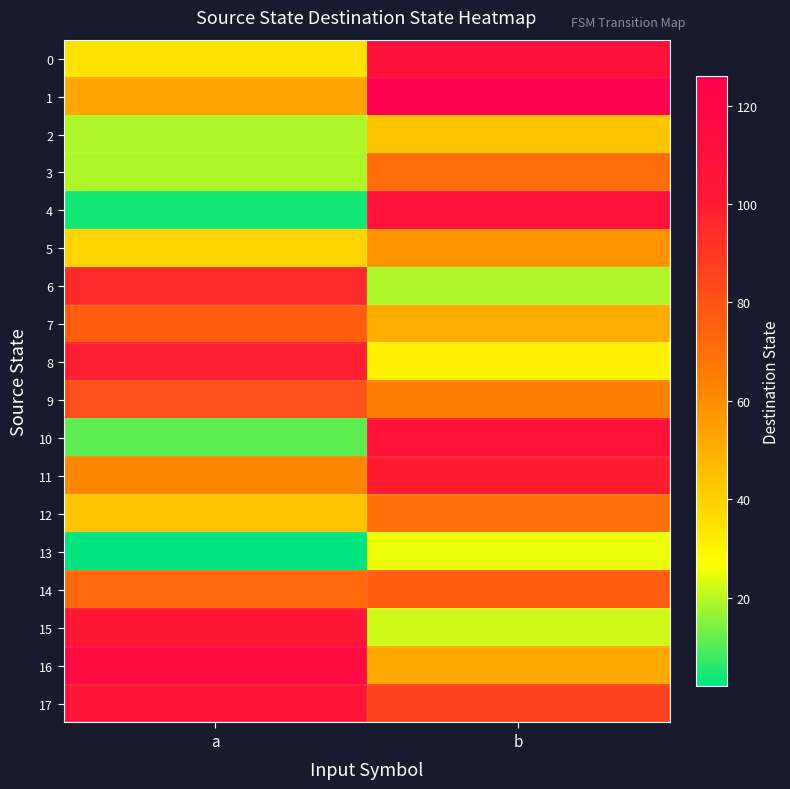

Reading left to right, transcribe all the data shown in this chart.

0: a=35	b=110
1: a=53	b=126
2: a=19	b=44
3: a=19	b=71
4: a=4	b=109
5: a=39	b=58
6: a=95	b=19
7: a=76	b=51
8: a=99	b=31
9: a=81	b=64
10: a=11	b=107
11: a=62	b=100
12: a=44	b=69
13: a=2	b=25
14: a=72	b=76
15: a=103	b=22
16: a=115	b=52
17: a=104	b=86